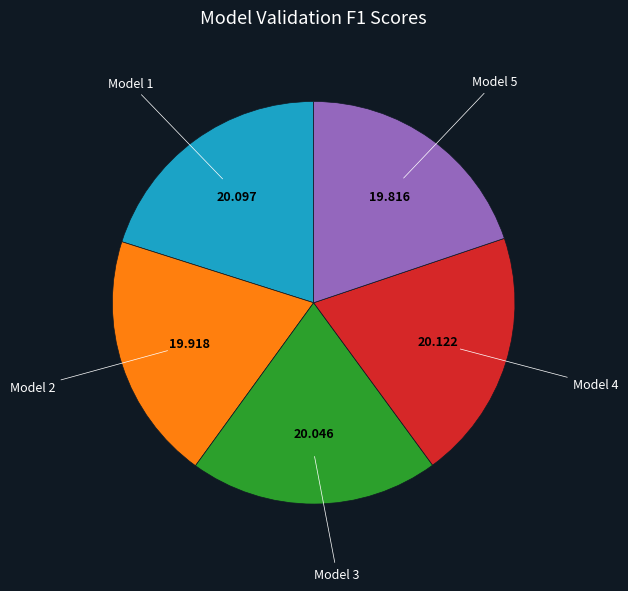

How many segments does this pie chart have?

5